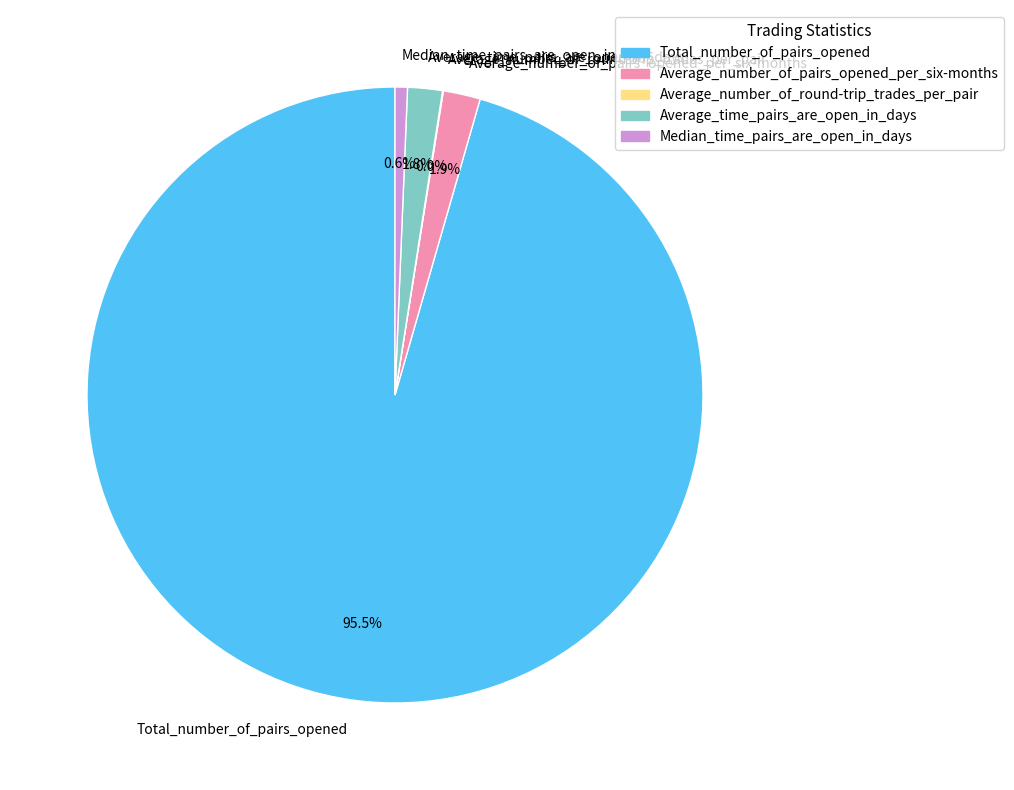

Which slice is the largest?

Total_number_of_pairs_opened